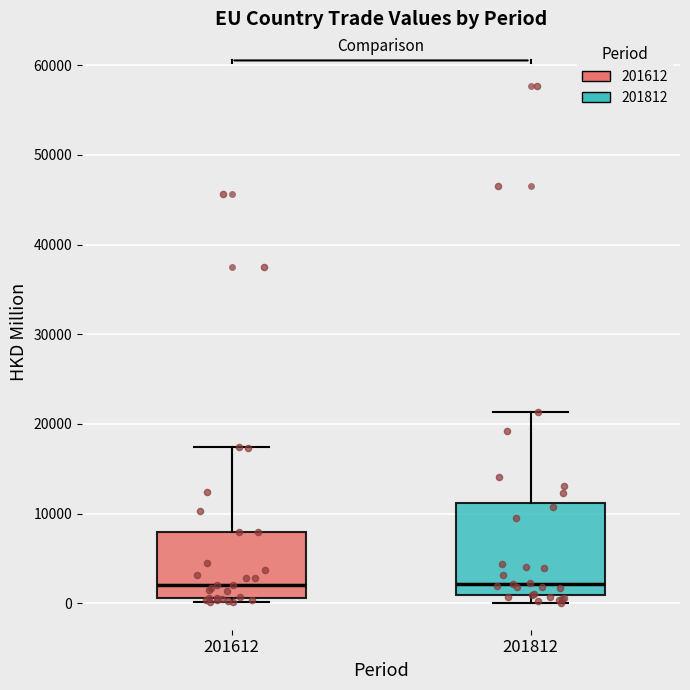

Reading left to right, read every box against the y-axis: the position of its median line, the range the box covers, and the ends of its whiskers. The values are not printed on the chart, so give them approximately, as read against the axis.

201612: median 2000, box 1000 to 8000, whiskers 0 to 17000
201812: median 2000, box 1000 to 11000, whiskers 0 to 21000